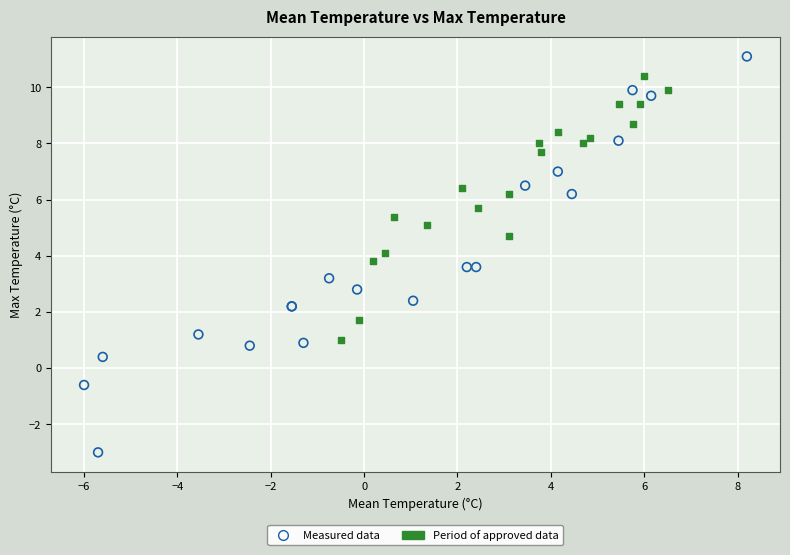

What are all the series names shown in the legend?

Measured data, Period of approved data